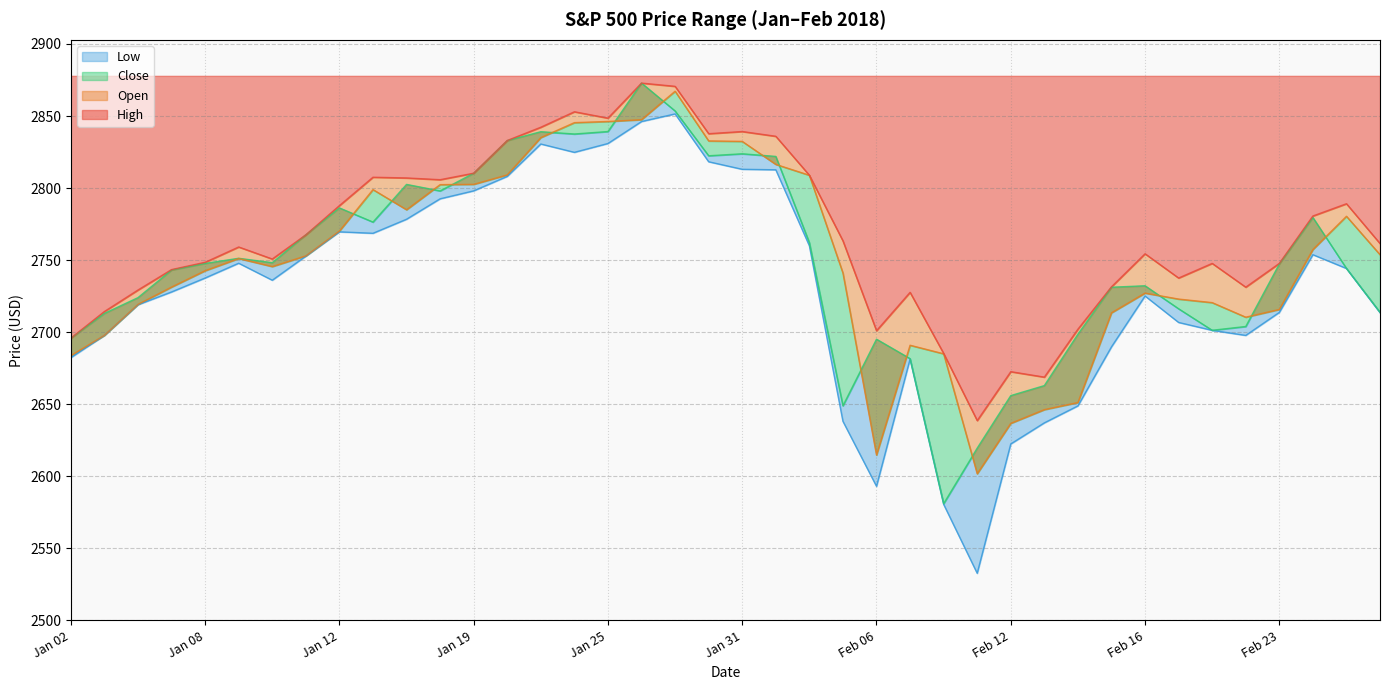

At which label does High first exceed 2761?

Jan 11